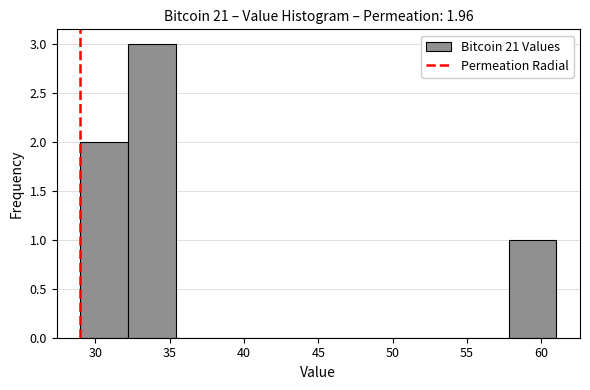

Reading left to right, list every bar in this chart as the range it spans on the x-axis followed by its height. Neither the bar edges nor the heights are printed on the chart, so give them approximately, as read against the axes.

29.0 to 32.2: 2
32.2 to 35.4: 3
35.4 to 38.6: 0
38.6 to 41.8: 0
41.8 to 45.0: 0
45.0 to 48.2: 0
48.2 to 51.4: 0
51.4 to 54.6: 0
54.6 to 57.8: 0
57.8 to 61.0: 1